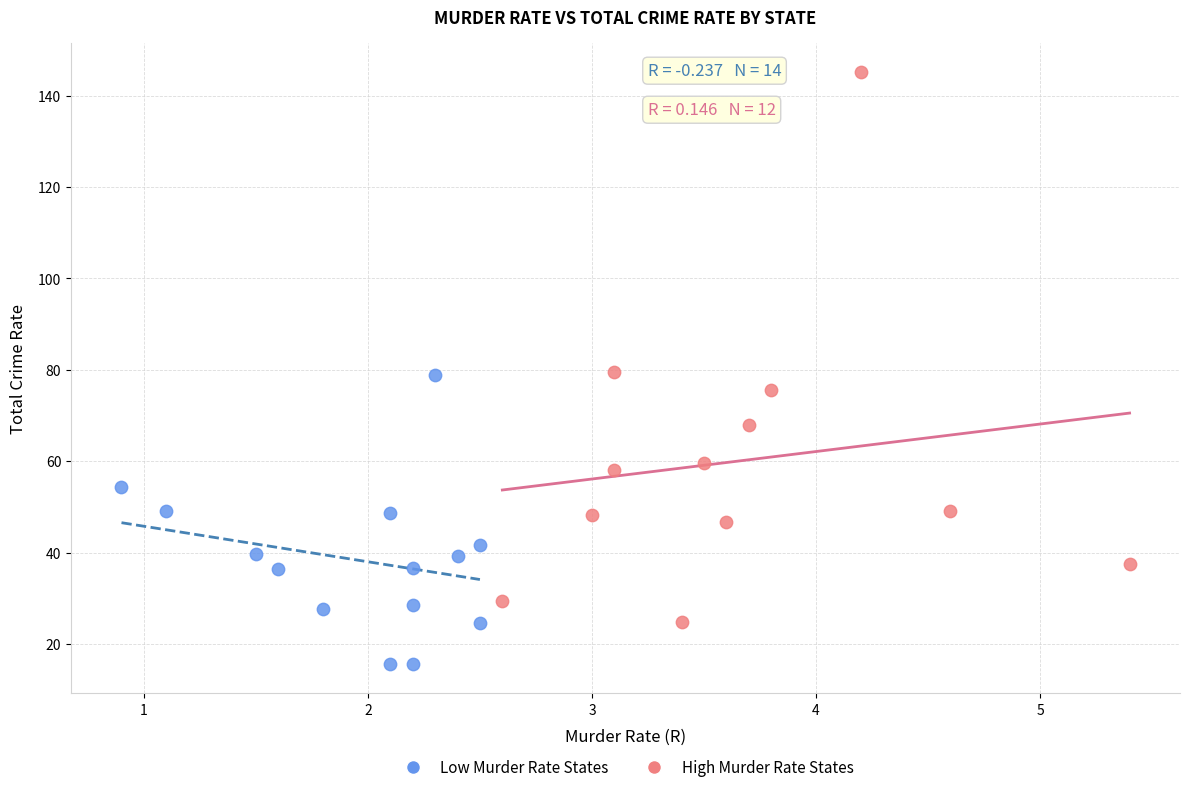

Which series reaches the minimum Y coordinate?

Low Murder Rate States